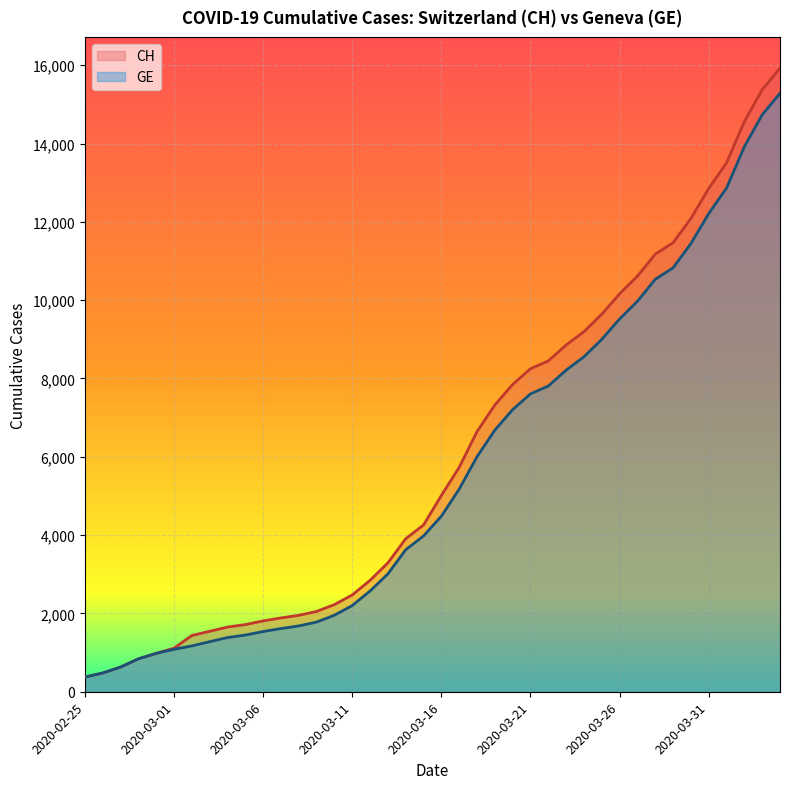

What is the sum of all GE values?

225656